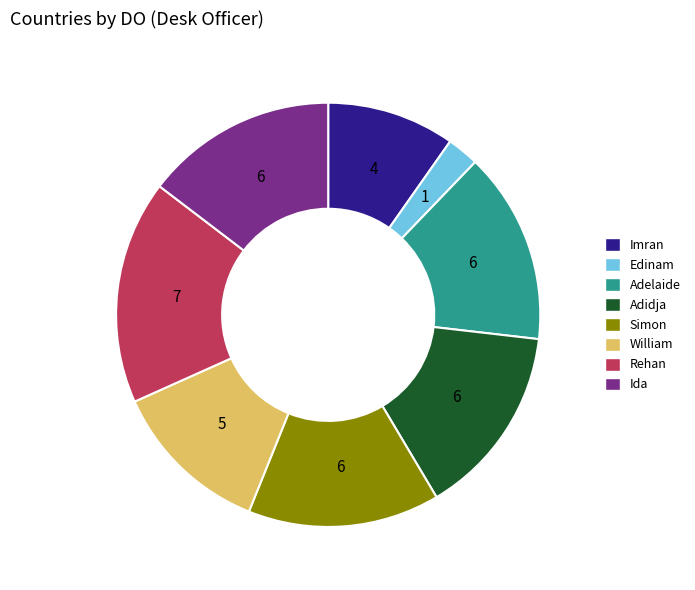

Does any single category account for the majority?

No